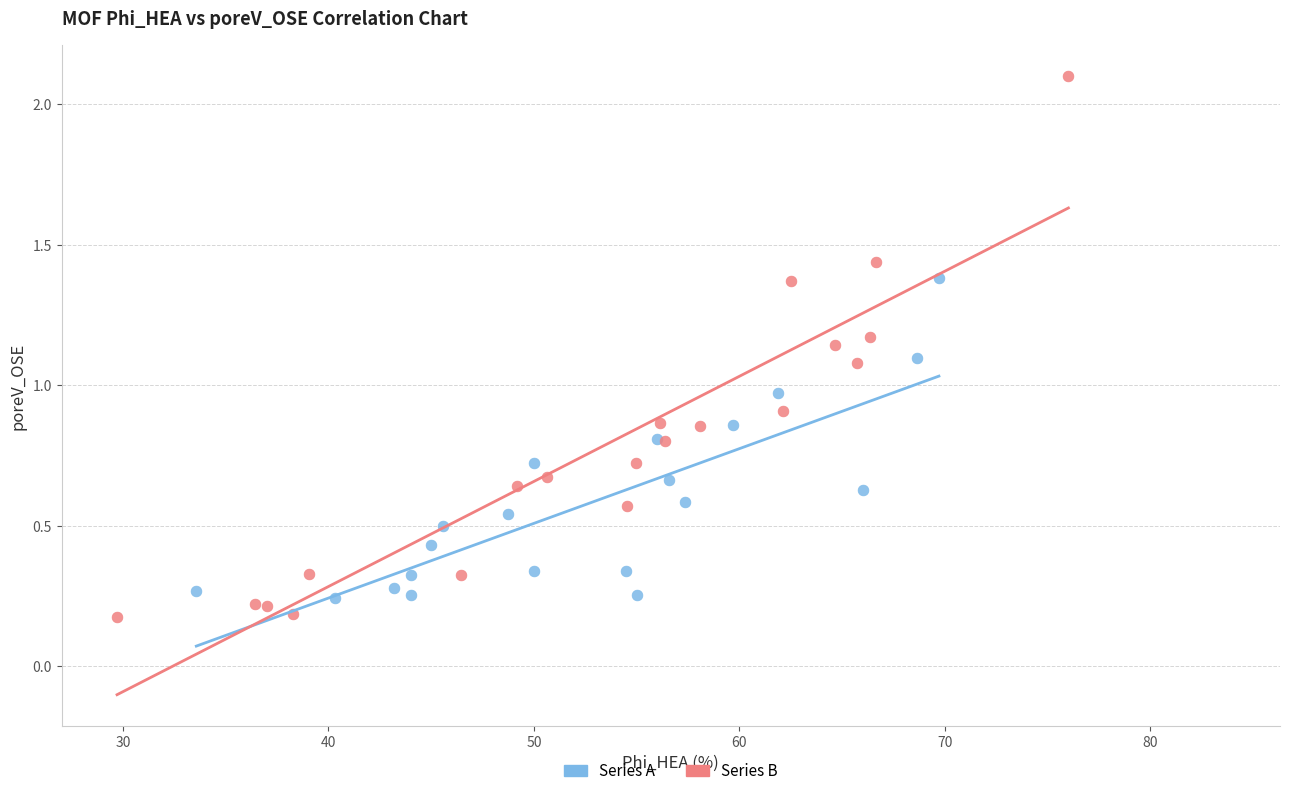

Which series reaches the maximum Y coordinate?

Series B